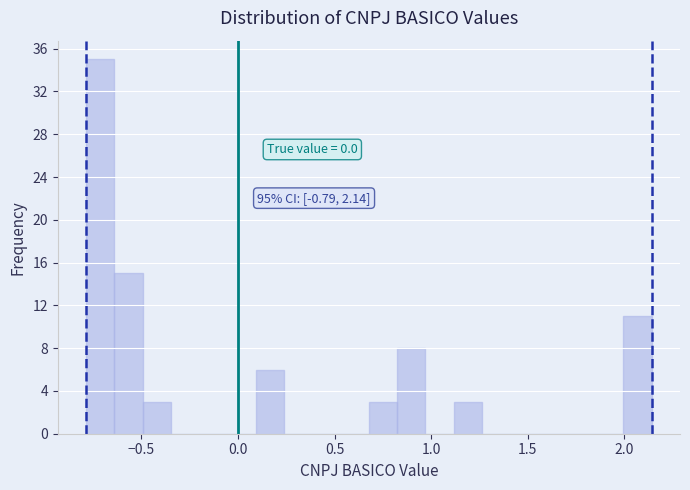

Around what value on the x-axis is the tallest bar? Give the approximate position of its centre, as read against the axis.

-0.70